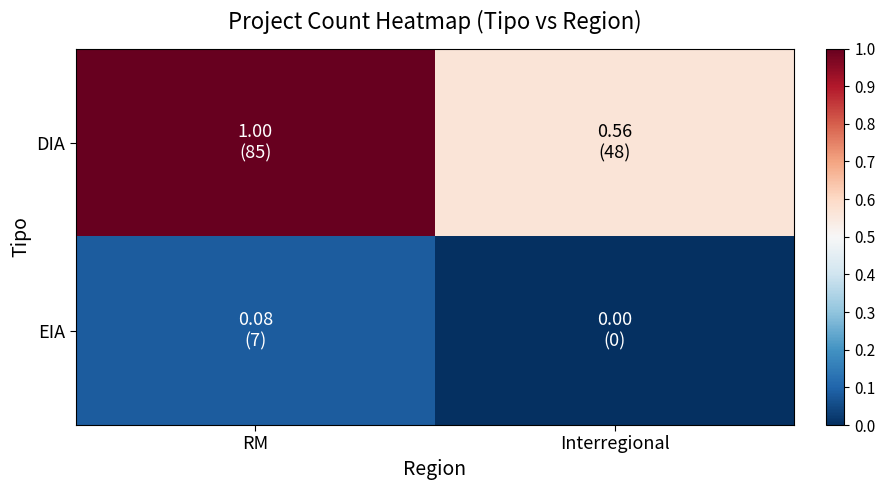

Reading left to right, transcribe all the data shown in this chart.

DIA: RM=1.0	Interregional=0.6
EIA: RM=0.1	Interregional=0.0